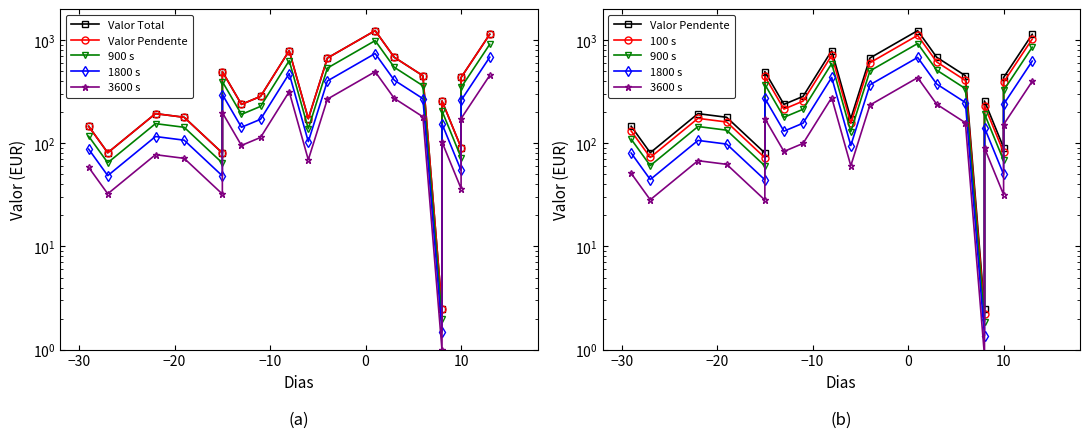

True or false: Valor Pendente and 3600 s intersect in this chart.

False